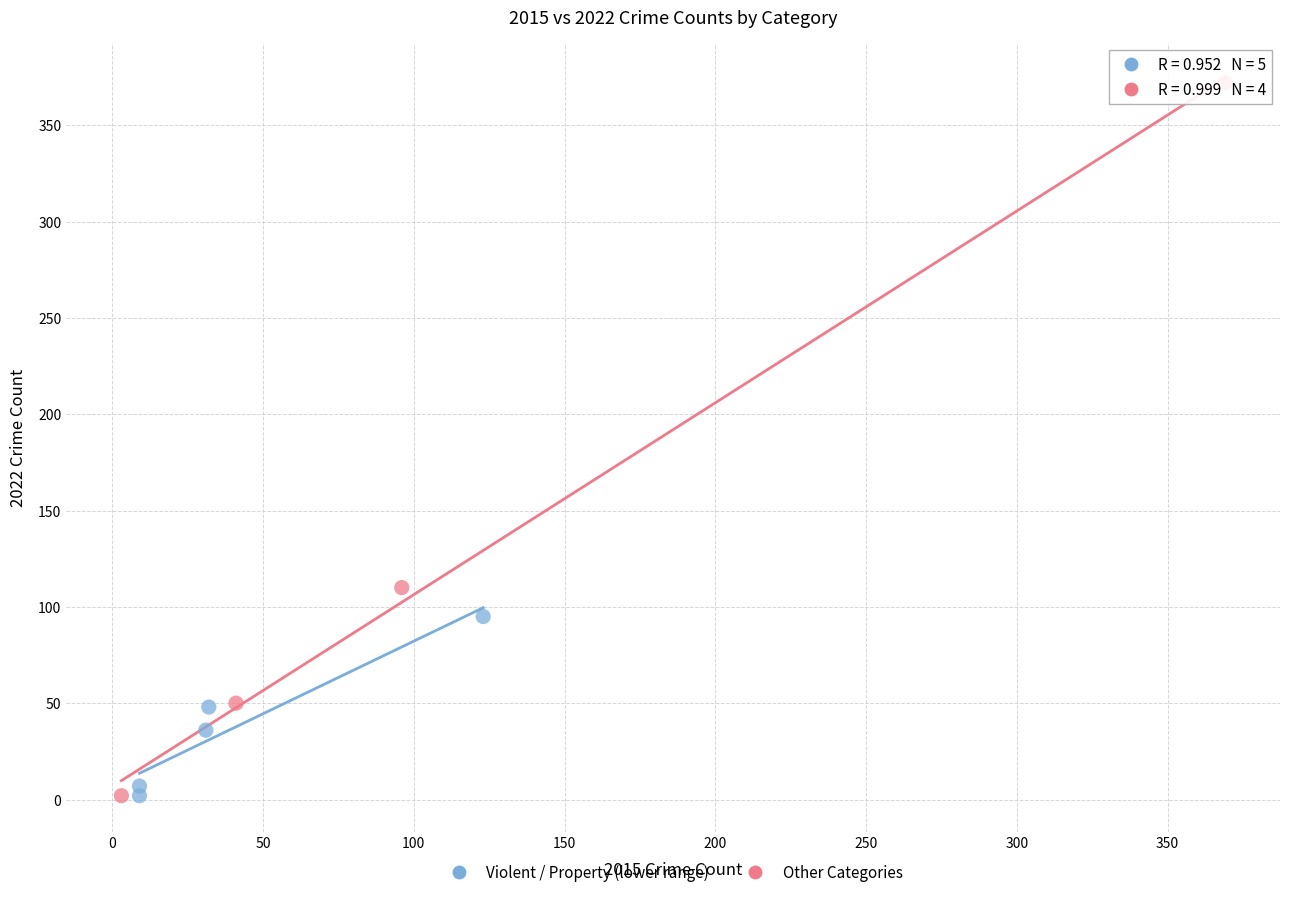

Which series reaches the maximum Y coordinate?

Other Categories